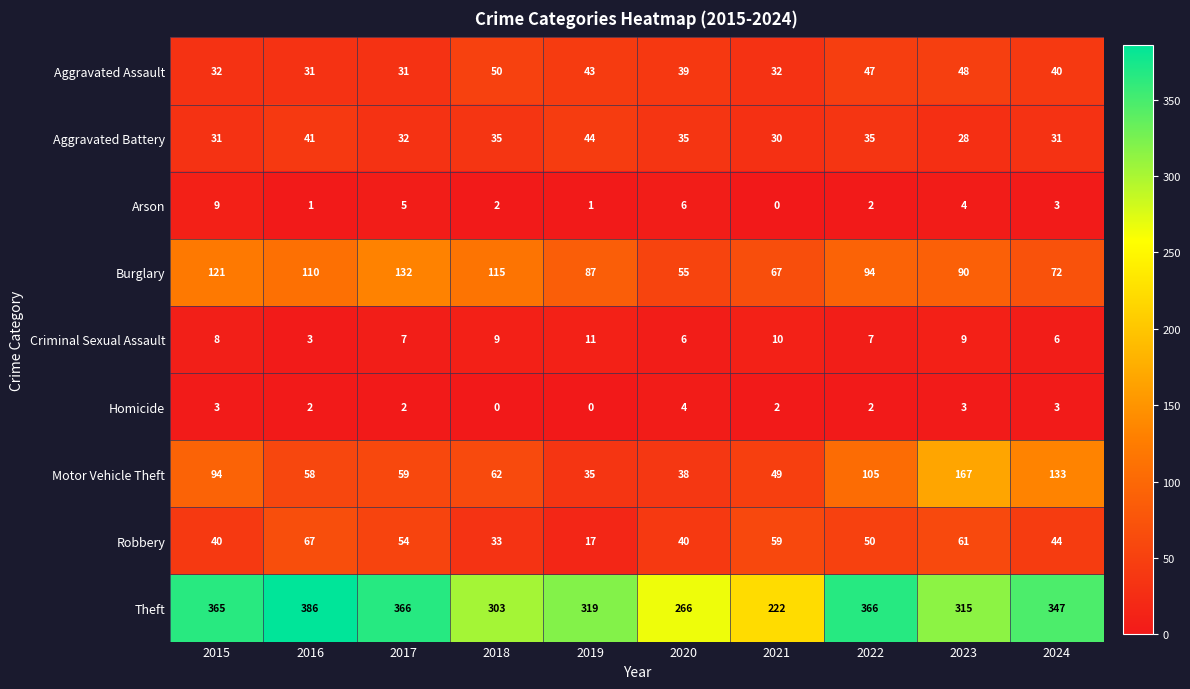

The value of Burglary at 2023 is 41. True or false?

False